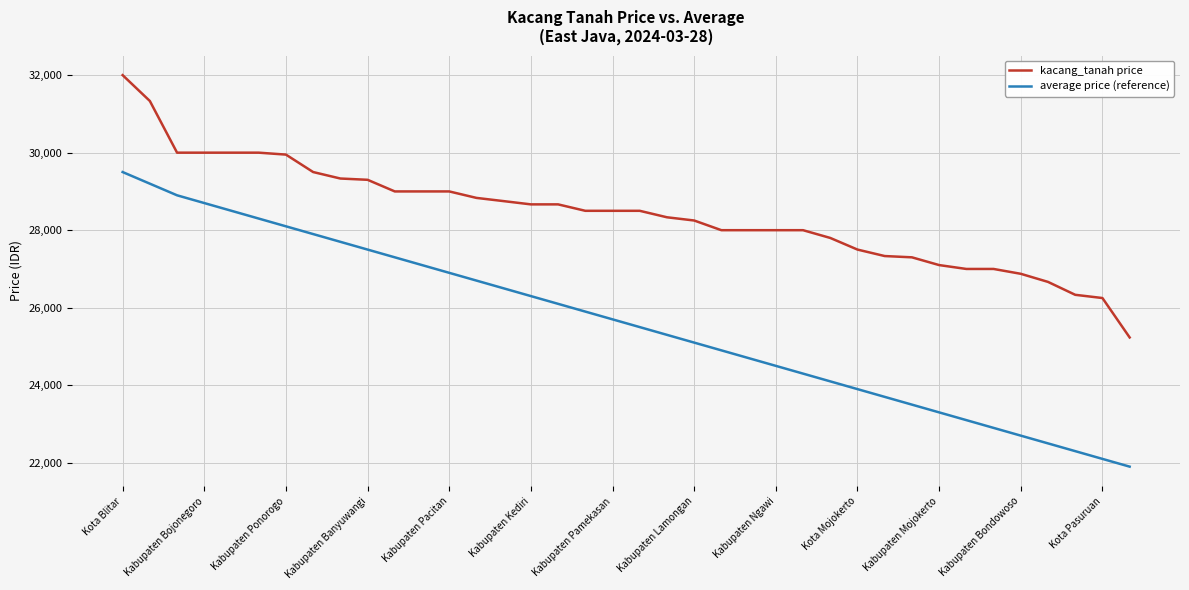

What is the highest value of the kacang_tanah price series?

32000